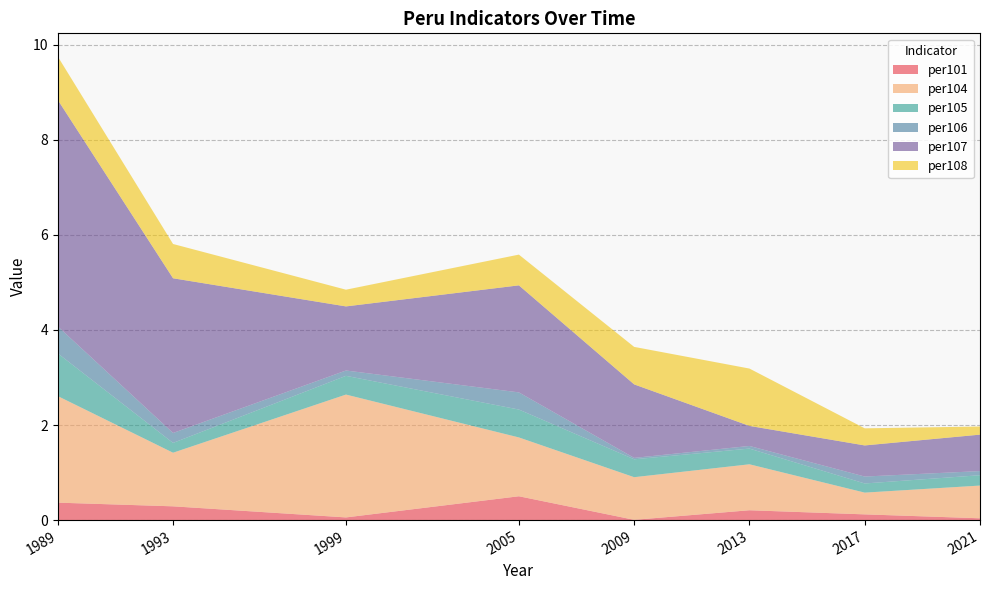

Reading left to right, transcribe all the data shown in this chart.

per101: 1989=0.4	1993=0.3	1999=0.1	2005=0.5	2009=0.0	2013=0.2	2017=0.1	2021=0.0
per104: 1989=2.2	1993=1.1	1999=2.6	2005=1.2	2009=0.9	2013=1.0	2017=0.5	2021=0.7
per105: 1989=0.9	1993=0.2	1999=0.4	2005=0.6	2009=0.4	2013=0.3	2017=0.2	2021=0.2
per106: 1989=0.6	1993=0.2	1999=0.1	2005=0.4	2009=0.0	2013=0.1	2017=0.1	2021=0.1
per107: 1989=4.8	1993=3.3	1999=1.3	2005=2.3	2009=1.5	2013=0.4	2017=0.7	2021=0.8
per108: 1989=0.9	1993=0.7	1999=0.4	2005=0.6	2009=0.8	2013=1.2	2017=0.4	2021=0.2